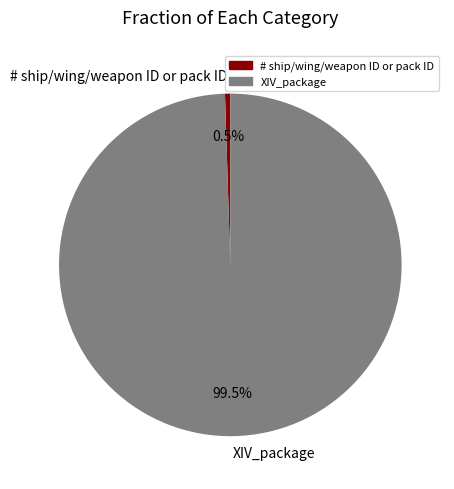

To the nearest percent, what is the difference between the XIV_package and # ship/wing/weapon ID or pack ID slice percentages?

99%